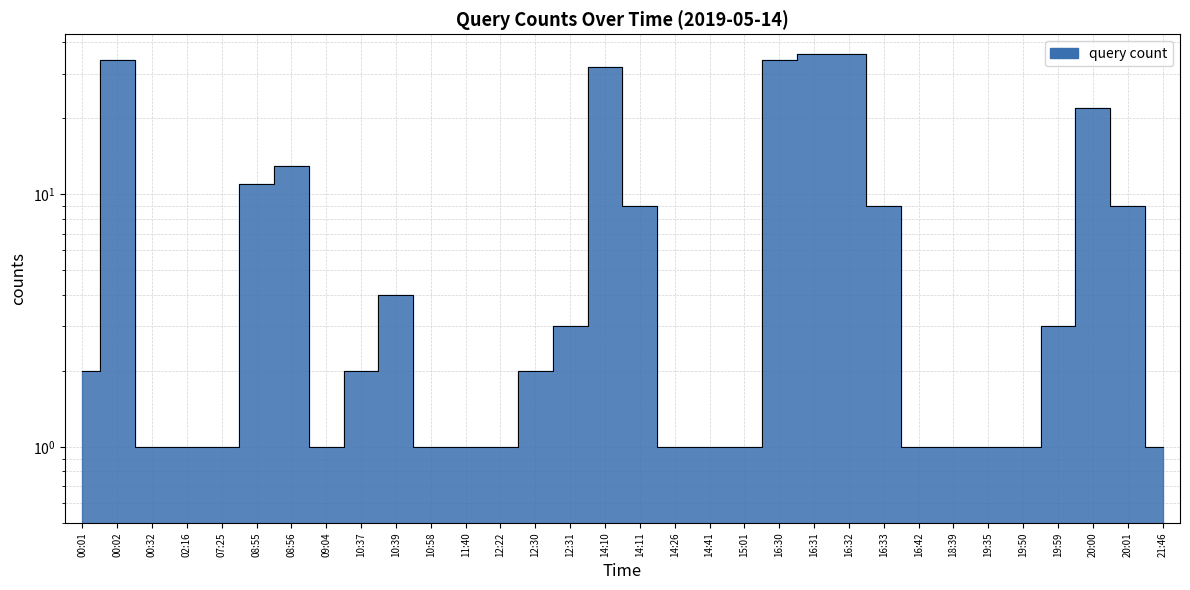

Where is the data nearest to the value 18?

20:00